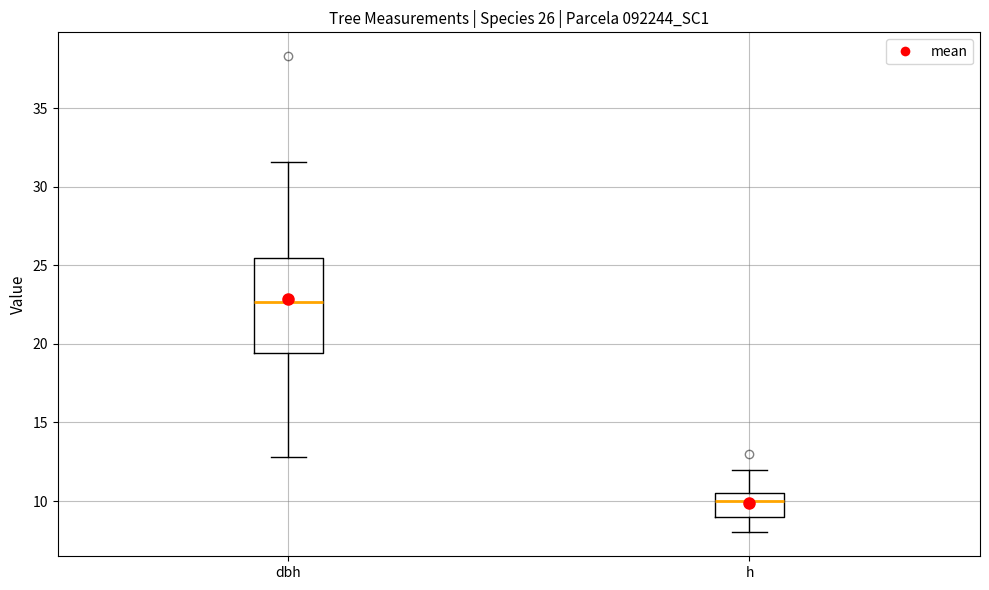

Which box has the lowest median line?

h